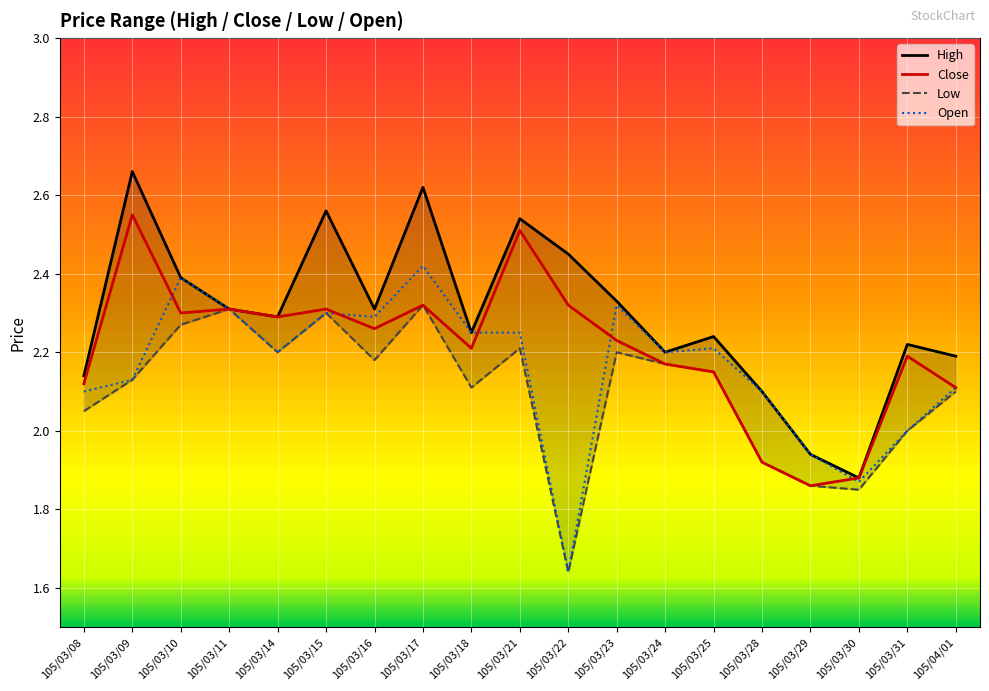

How many data points in Low are less than 2?

4